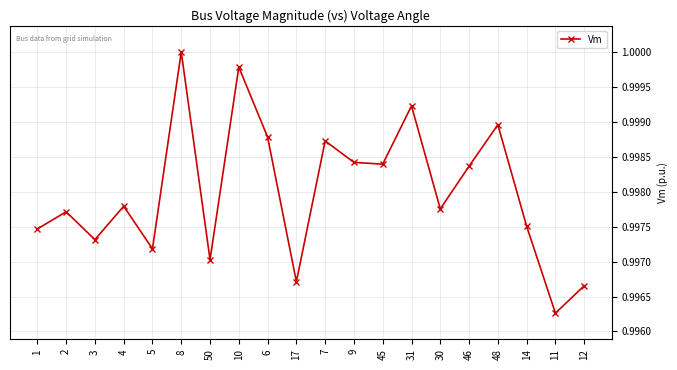

What is the sum of the values at 50 and 11?

2.0